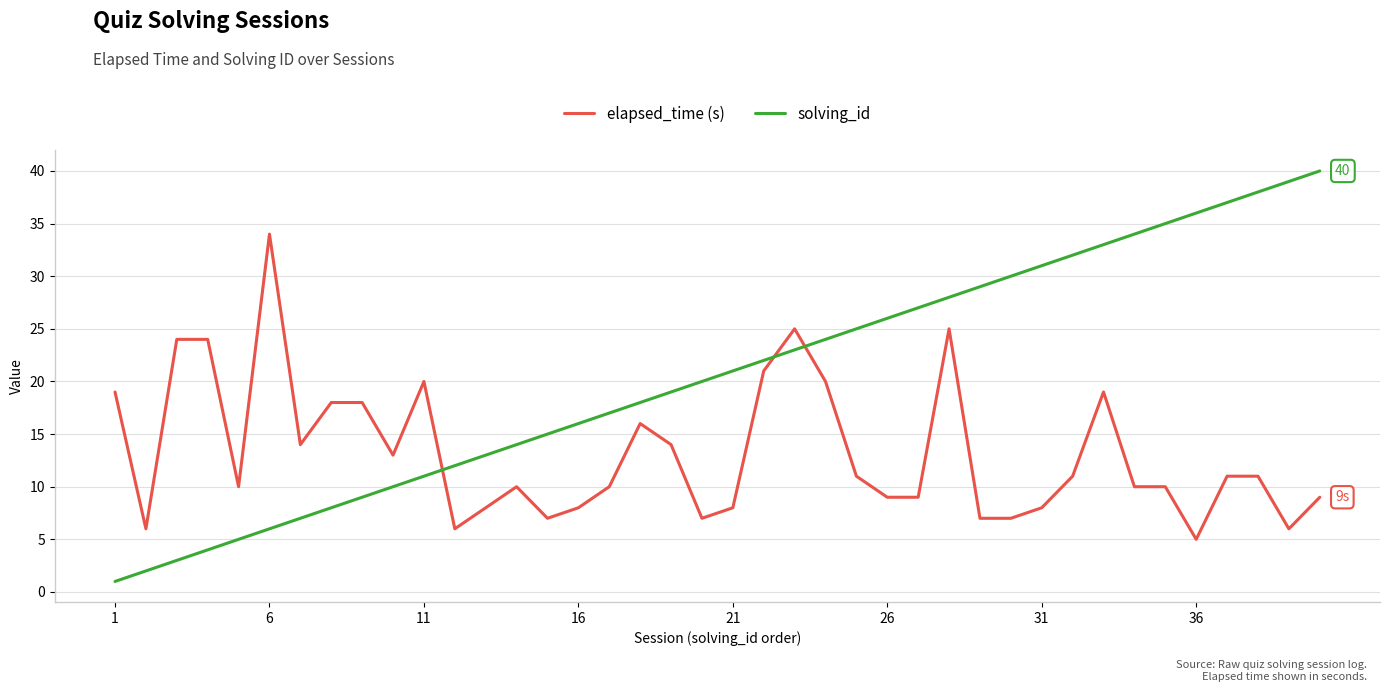

Which series has the largest total across all categories?

solving_id